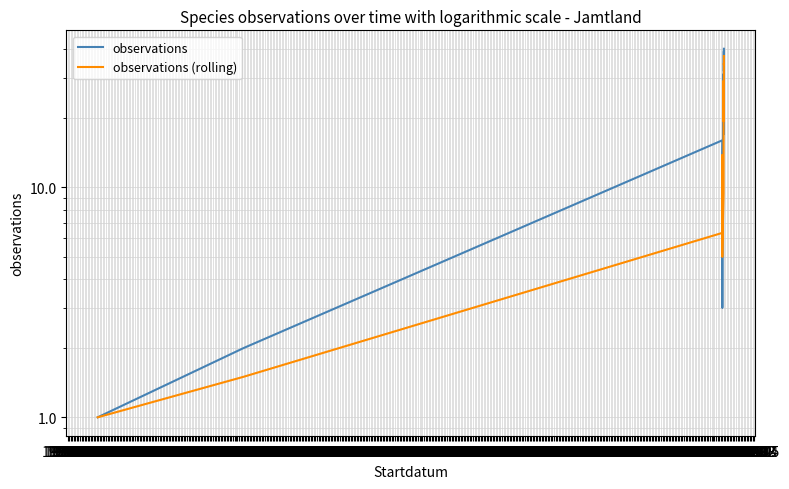

Which series has the largest range (max minus min)?

observations